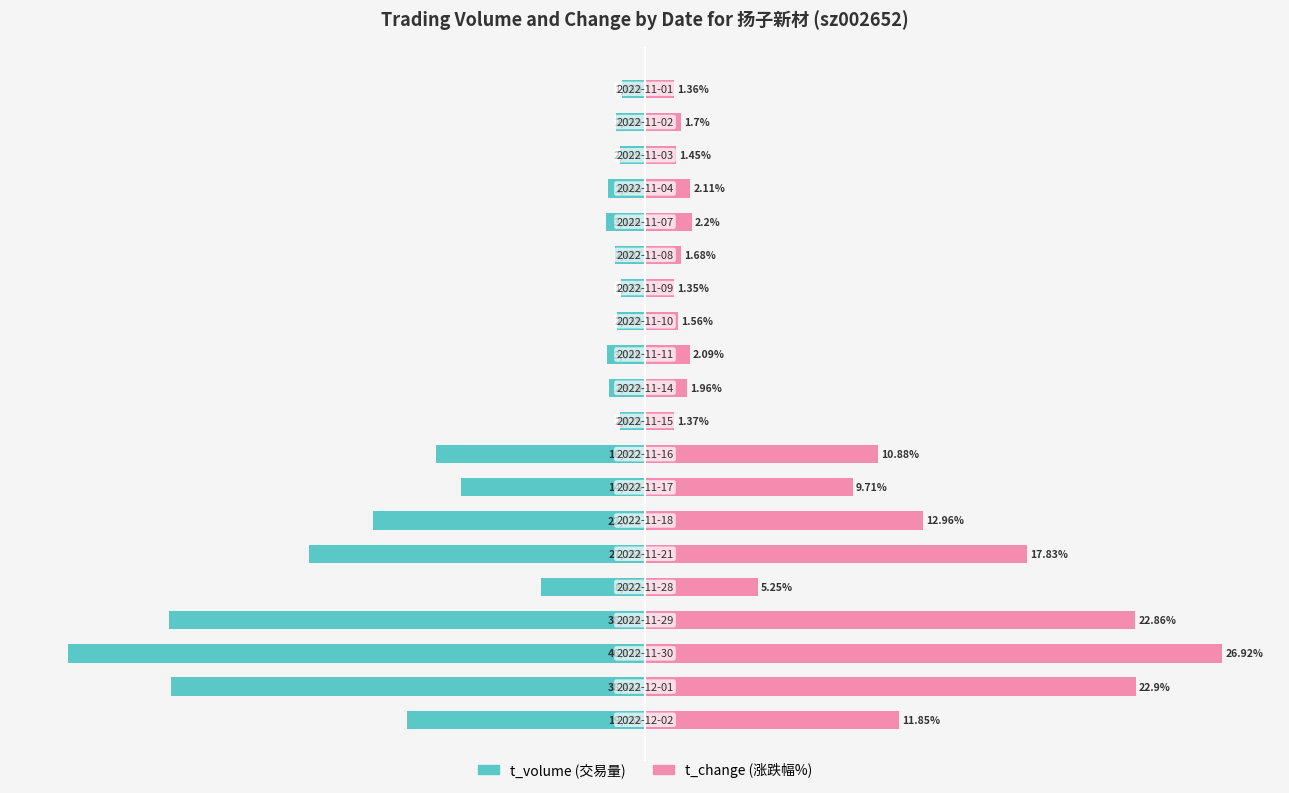

Between 6 and 14, which is larger?

14